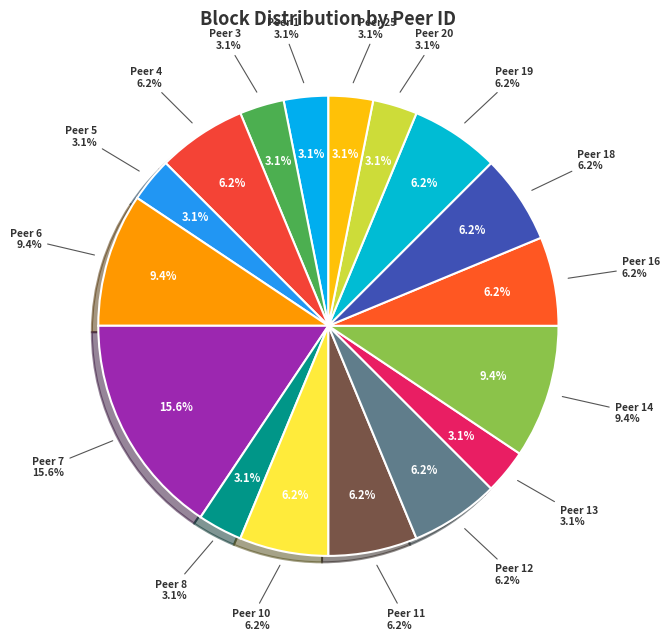

Does any single category account for the majority?

No